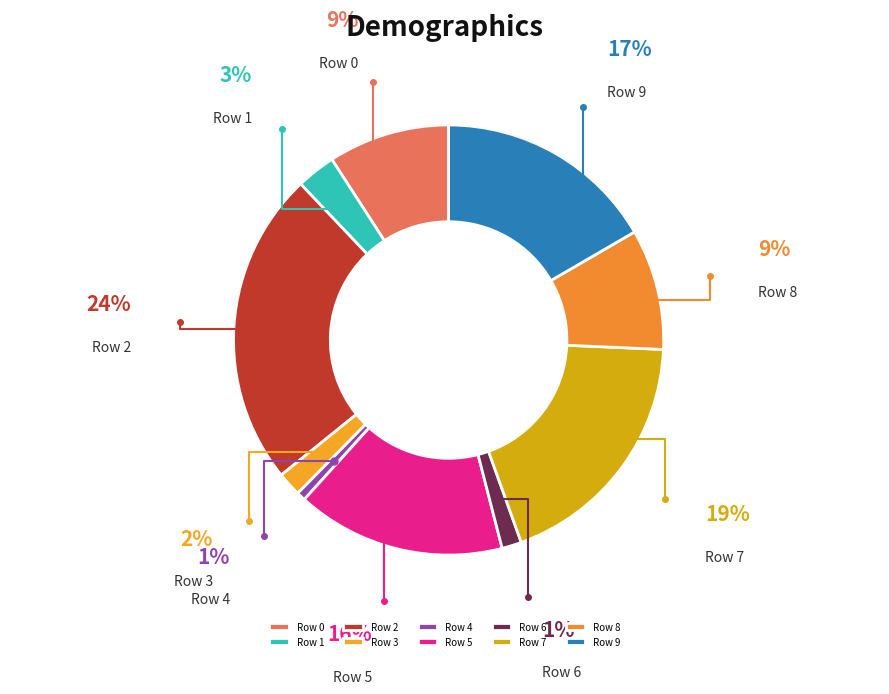

To the nearest percent, what percentage of the pie is Row 1?

3%